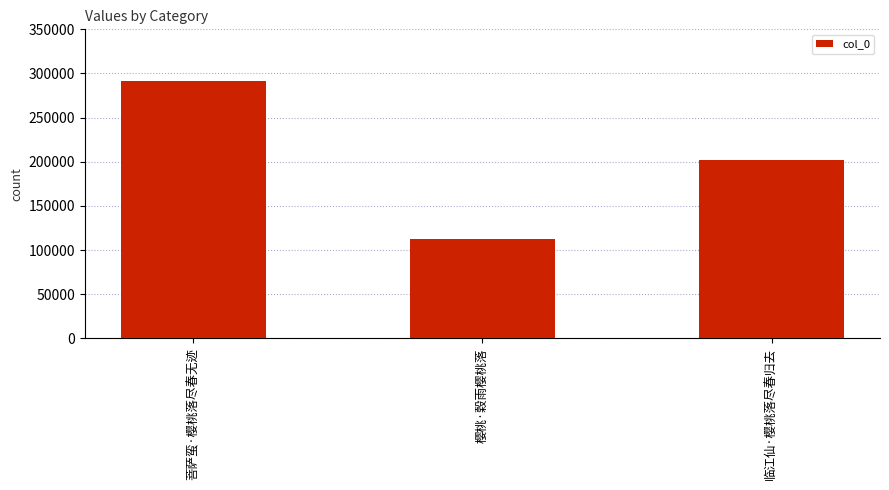

How many categories are shown in the chart?

3